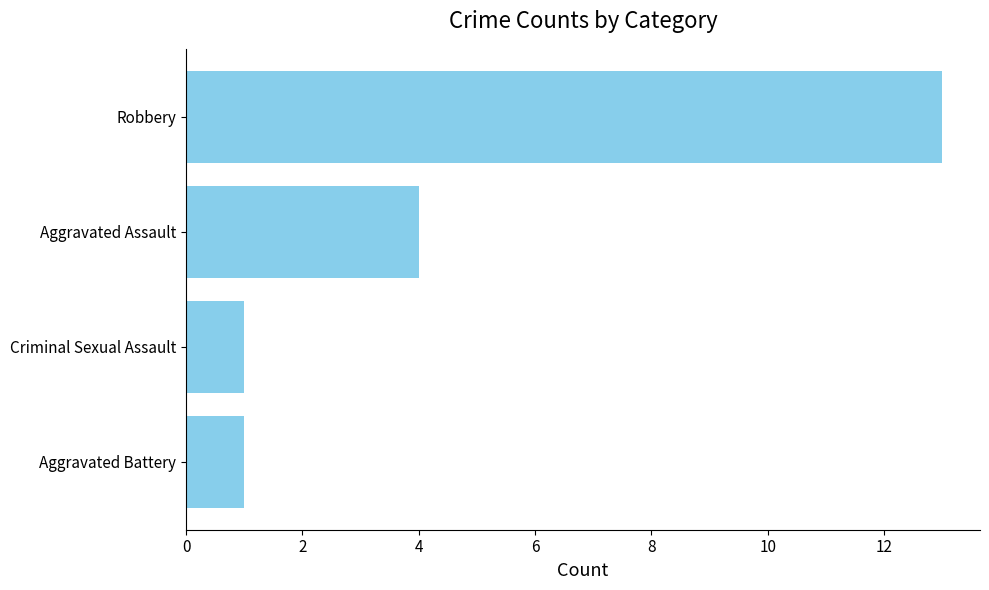

The chart shows a value of 1 at Aggravated Battery. True or false?

True